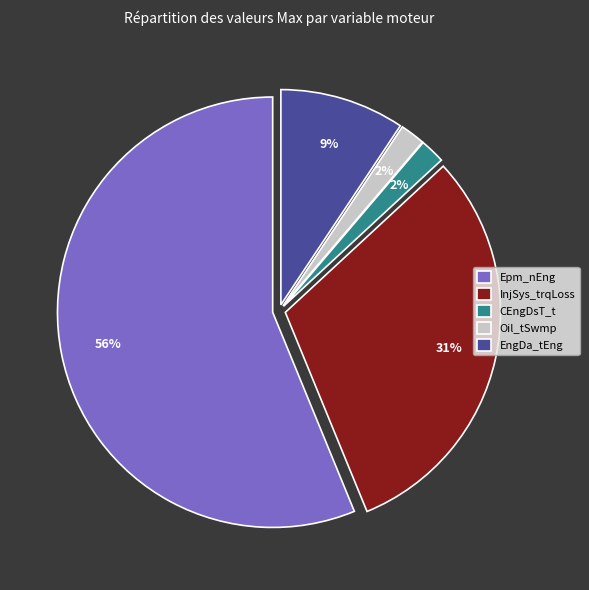

How many segments does this pie chart have?

5